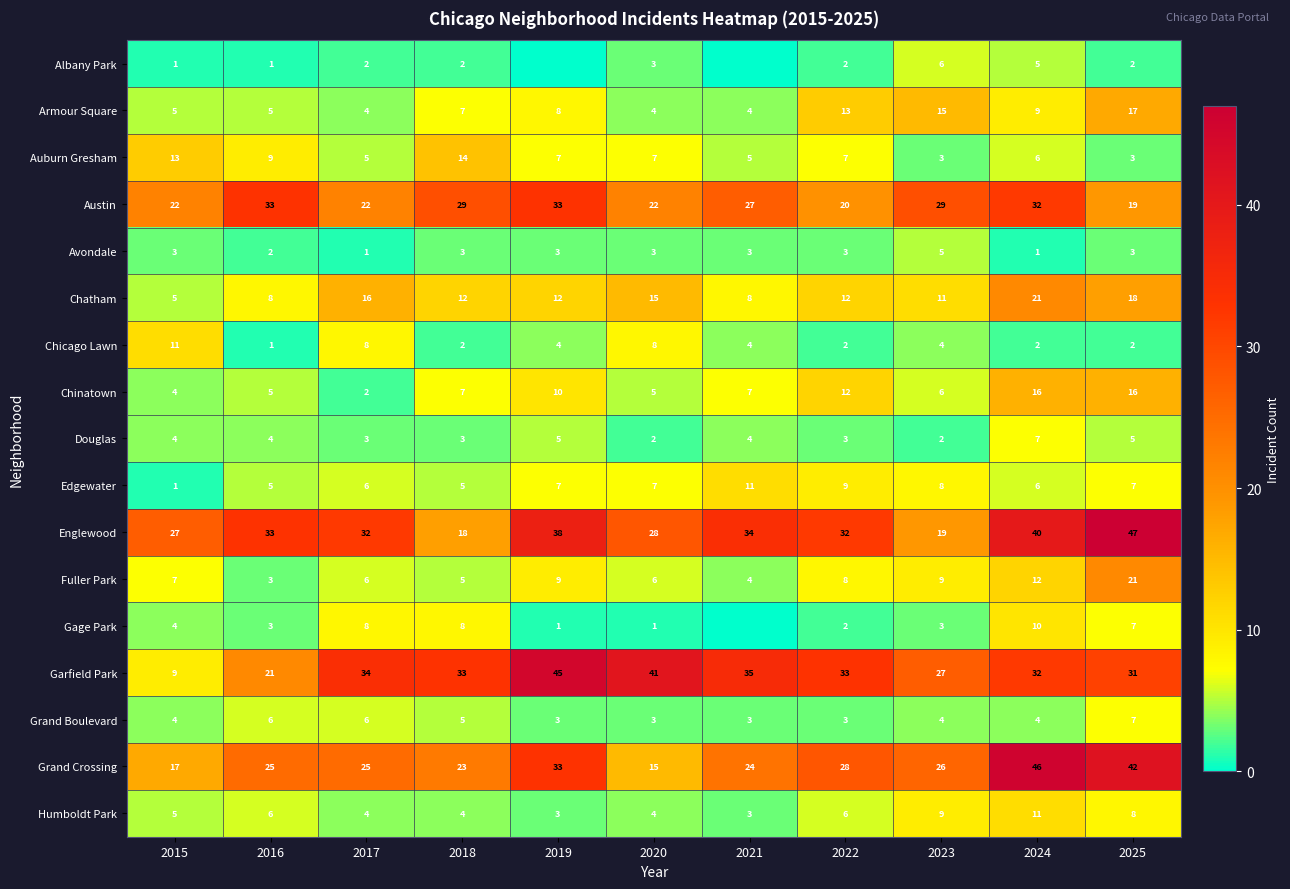

Is it true that Grand Boulevard equals 7 at 2025?

True